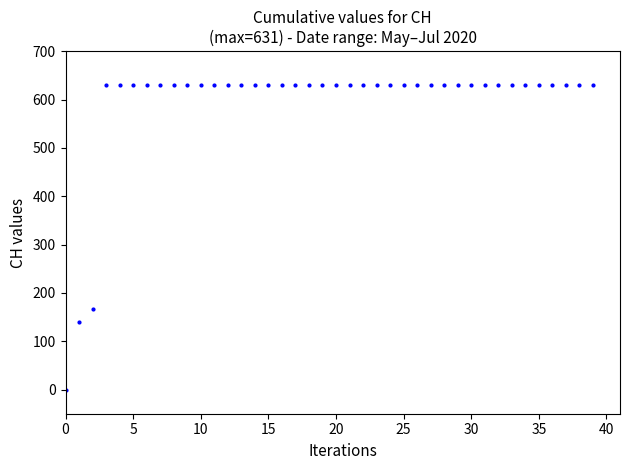

What is the average value?

591